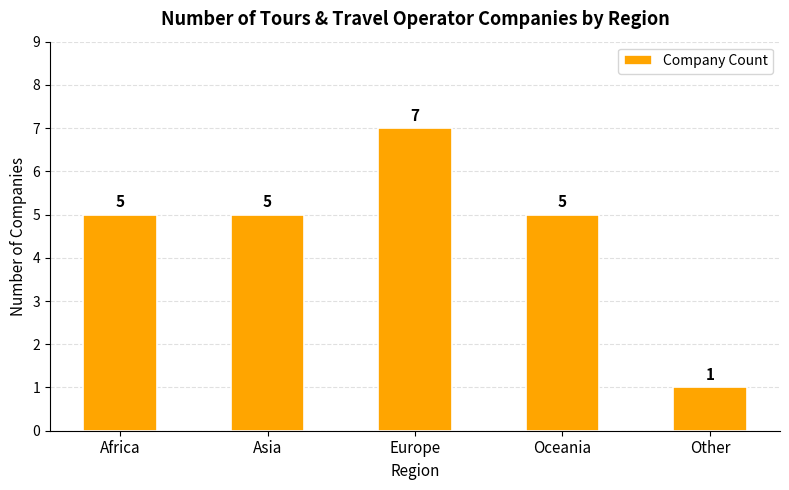

Which label corresponds to the smallest value in the chart?

Other